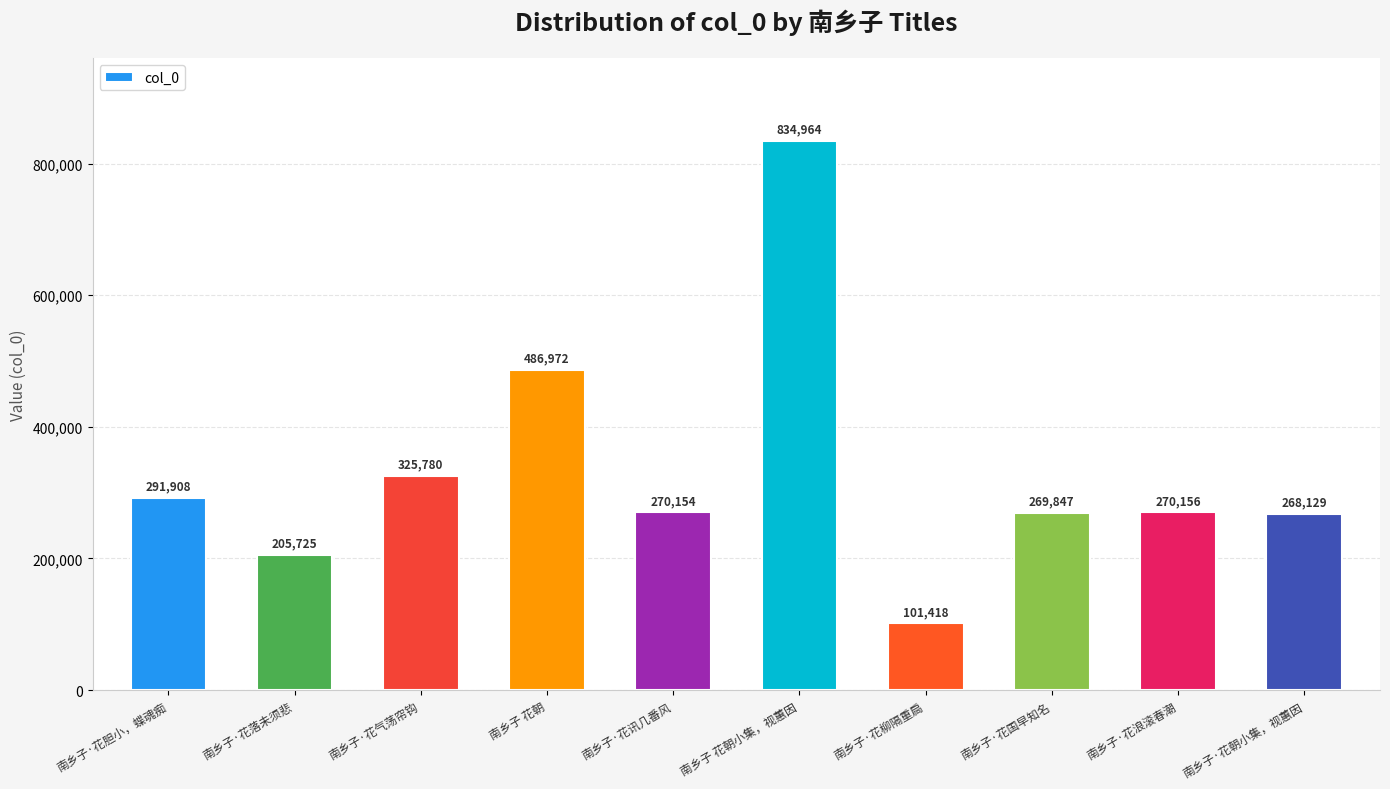

Reading left to right, what are all the values shown in this chart?

291908	205725	325780	486972	270154	834964	101418	269847	270156	268129